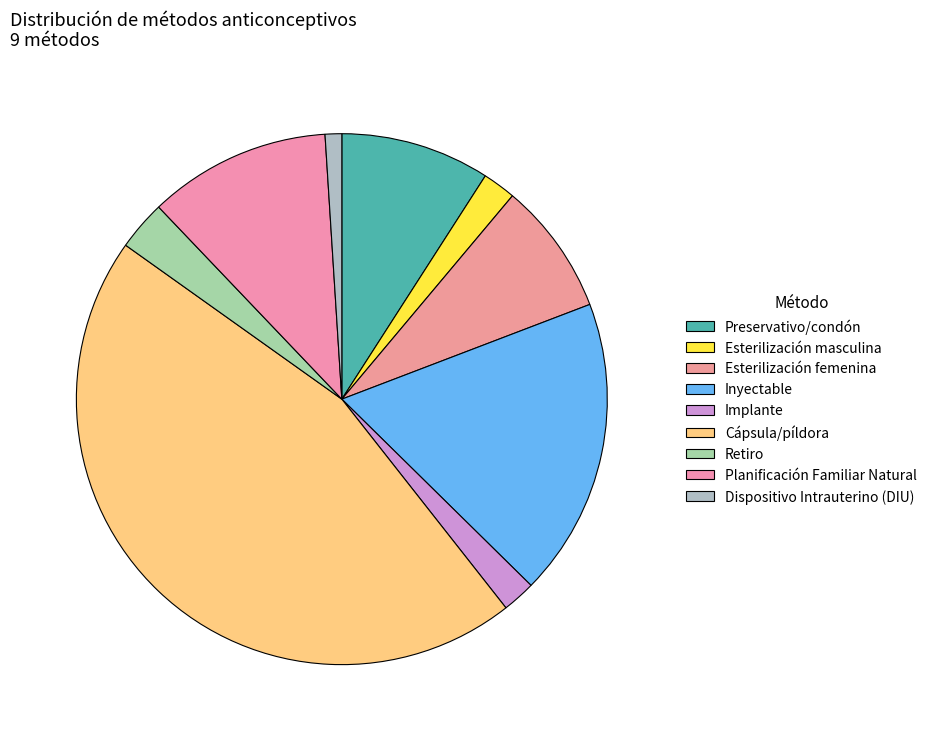

To the nearest percent, what is the average slice percentage?

11%